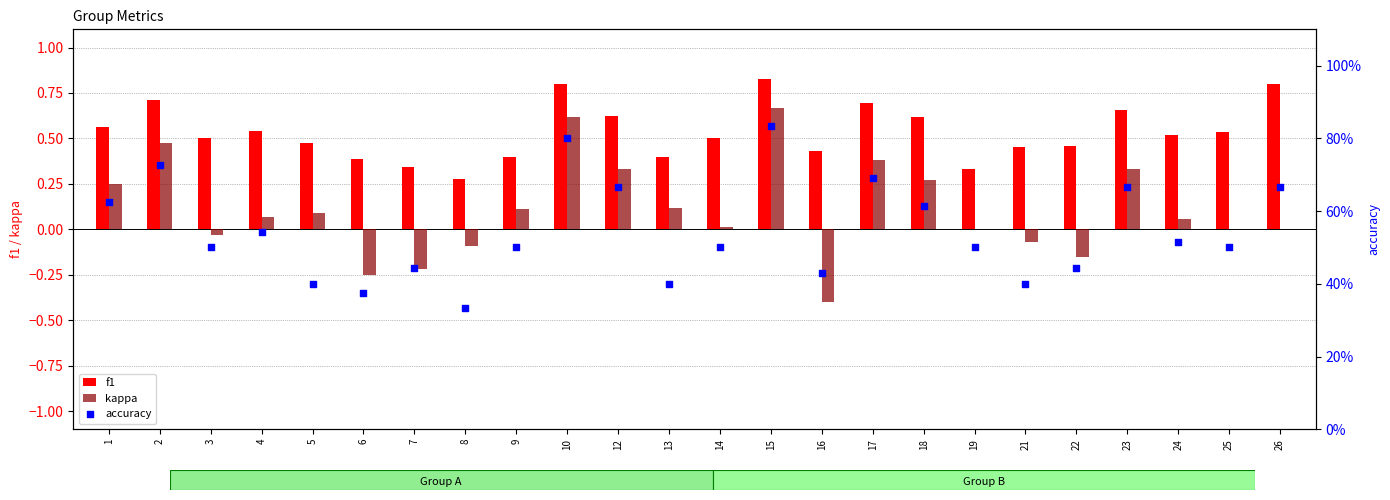

Which series has the widest spread of Y values?

kappa